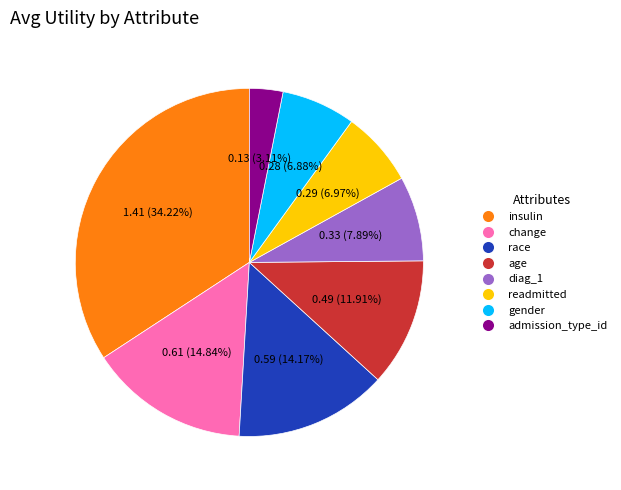

To the nearest percent, what is the average slice percentage?

12%